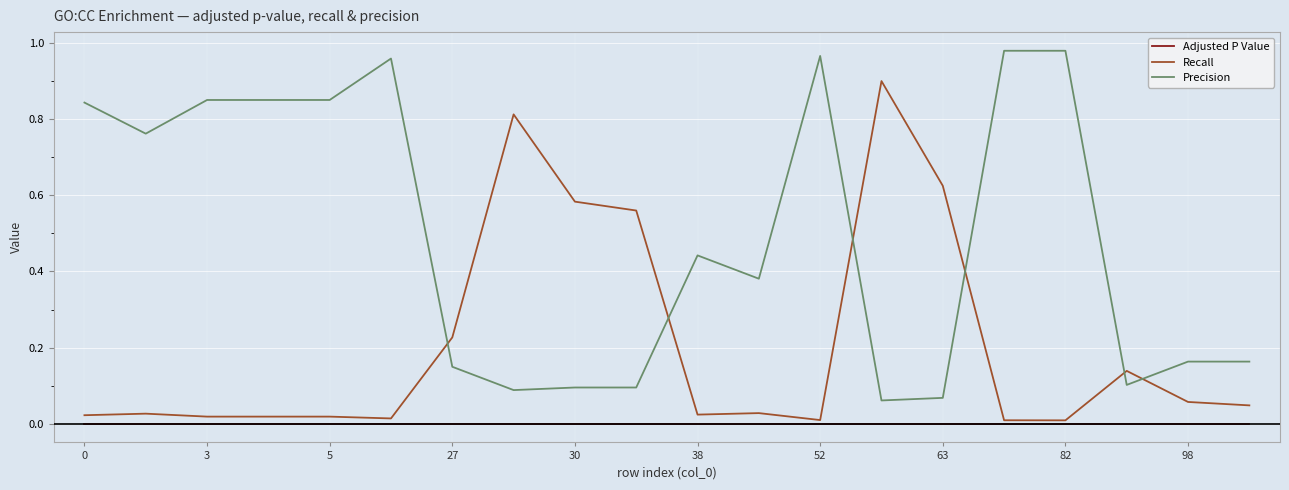

Rank the series by their average value, from highest to lowest.

Precision, Recall, Adjusted P Value